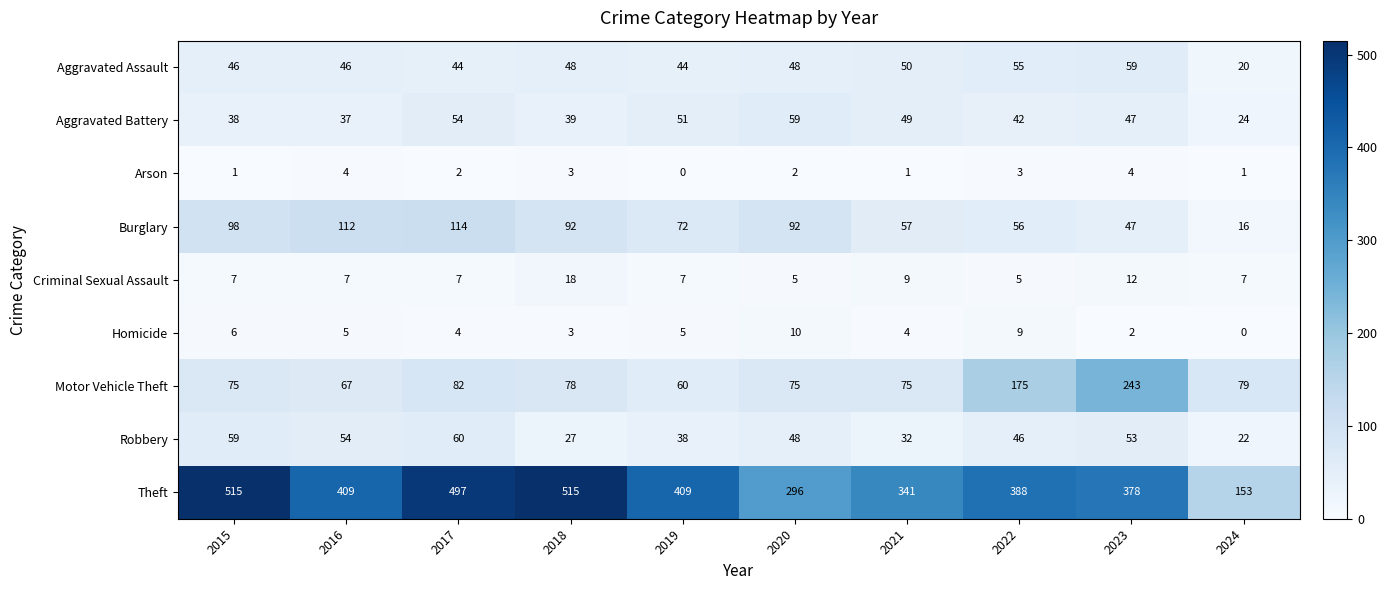

True or false: Criminal Sexual Assault has a value of 9 at 2021.

True